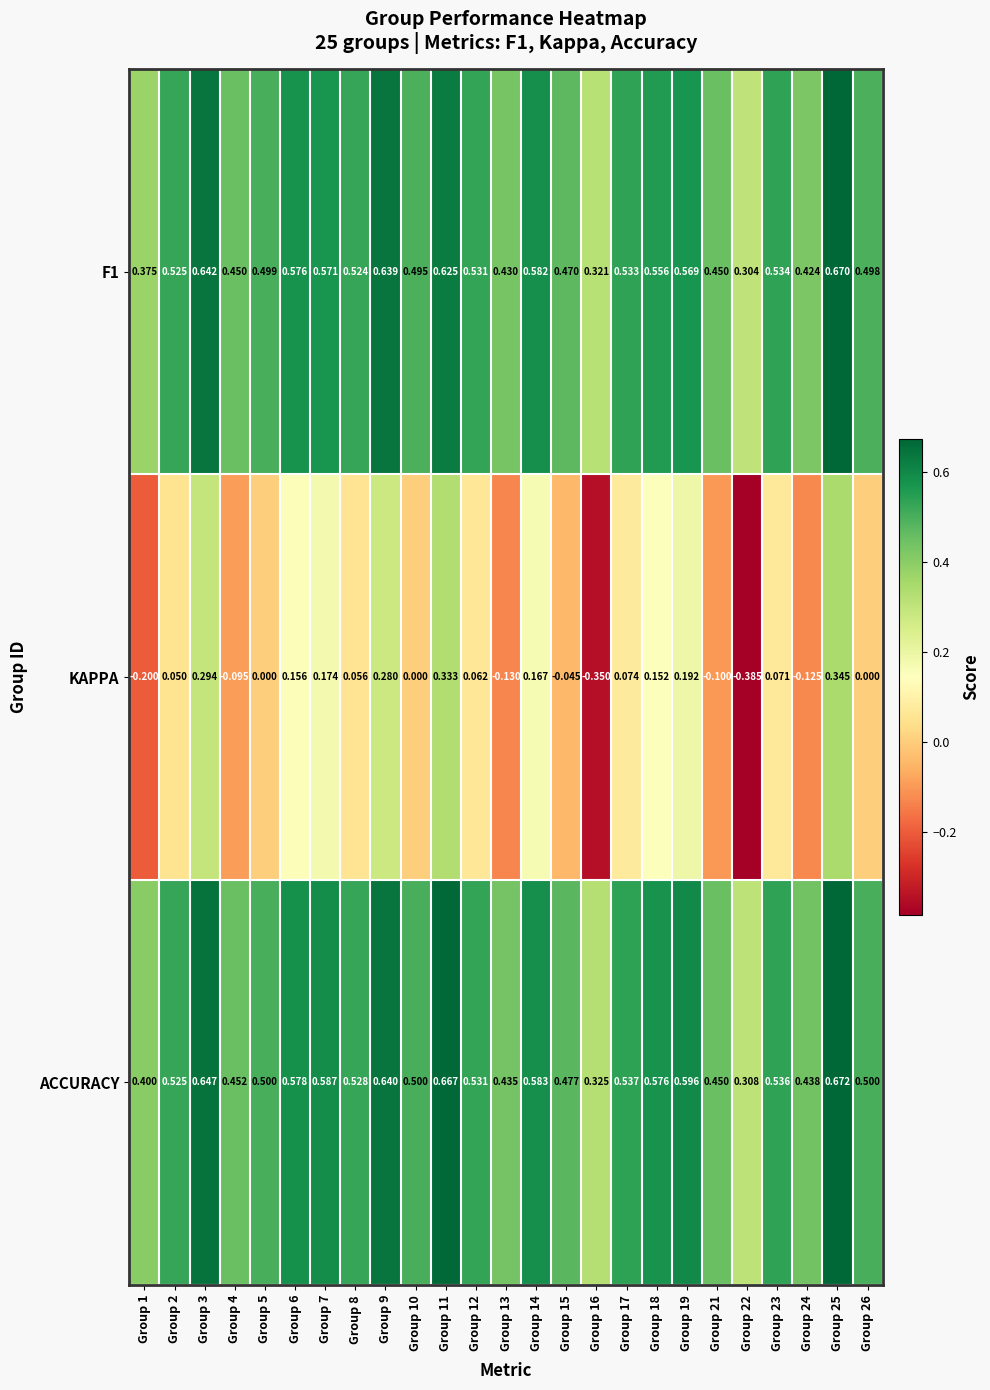

Which series has the largest range (max minus min)?

KAPPA